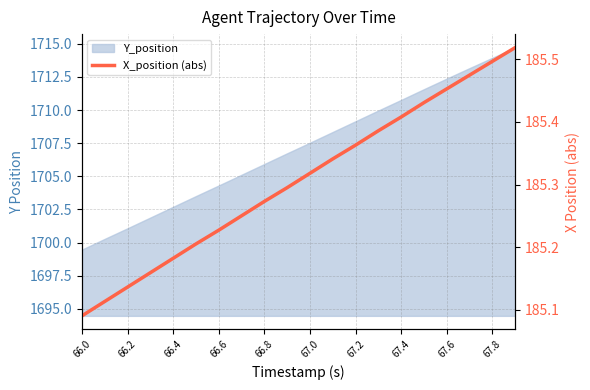

Which label corresponds to the smallest value in the chart?

66.0